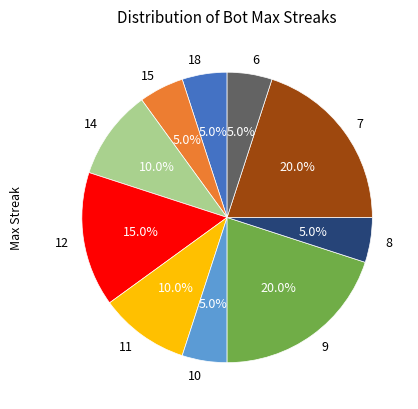

To the nearest percent, what portion does 14 represent?

10%